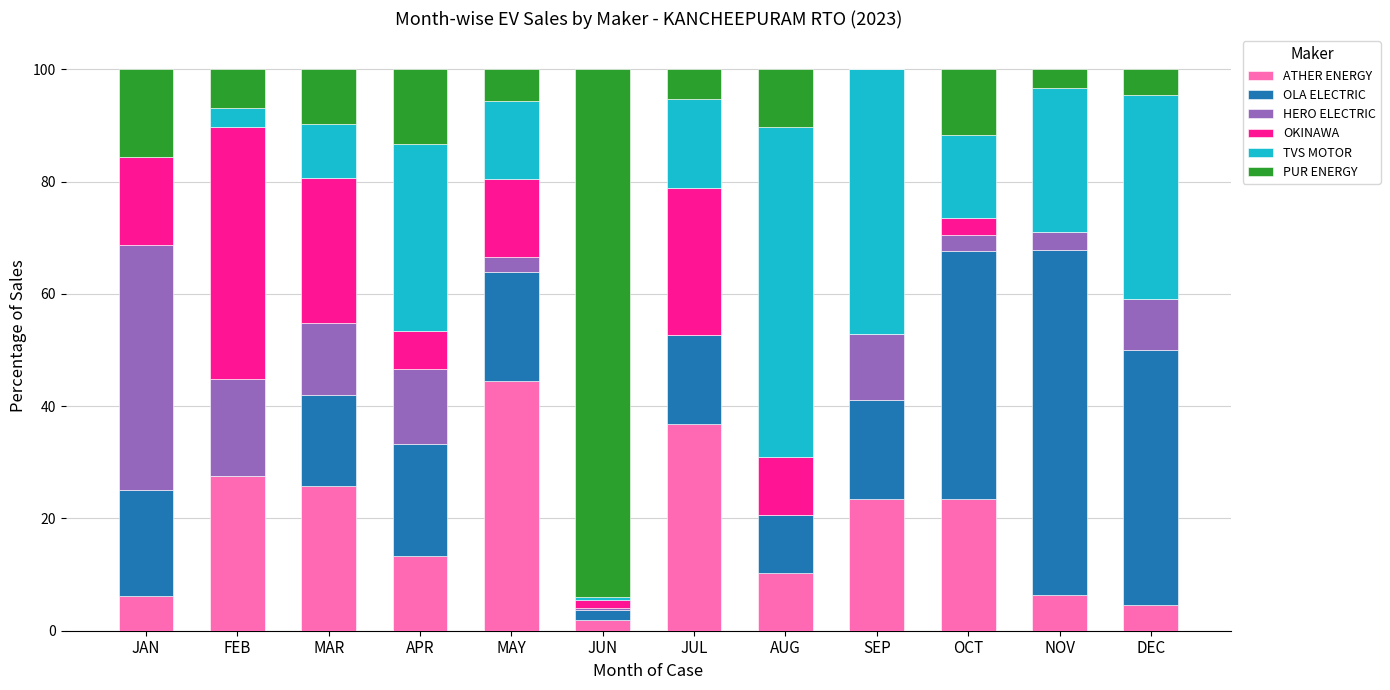

Which category has the highest value in the ATHER ENERGY series?

MAY